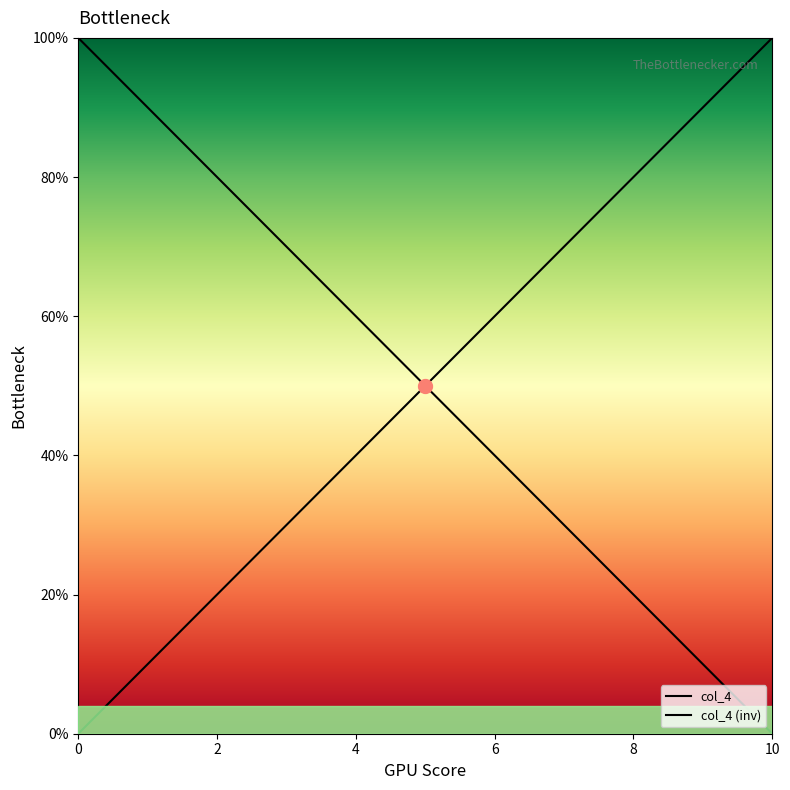

Rank the categories by value from highest to lowest.

0, 1, 2, 3, 4, 5, 6, 7, 8, 9, 10